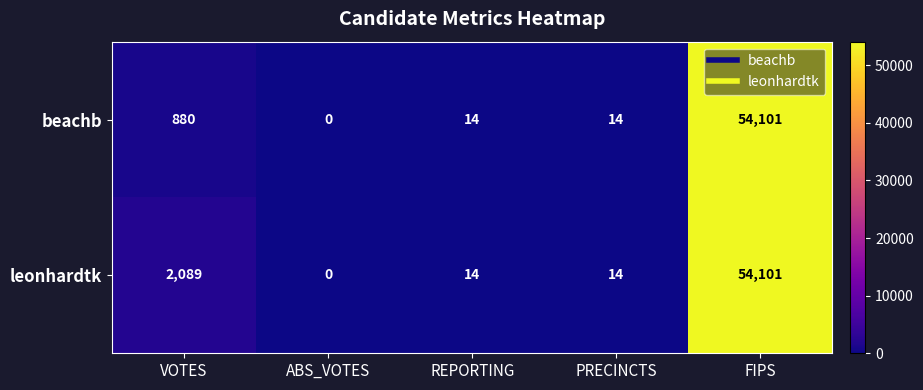

List the series in order of their overall mean, highest first.

leonhardtk, beachb